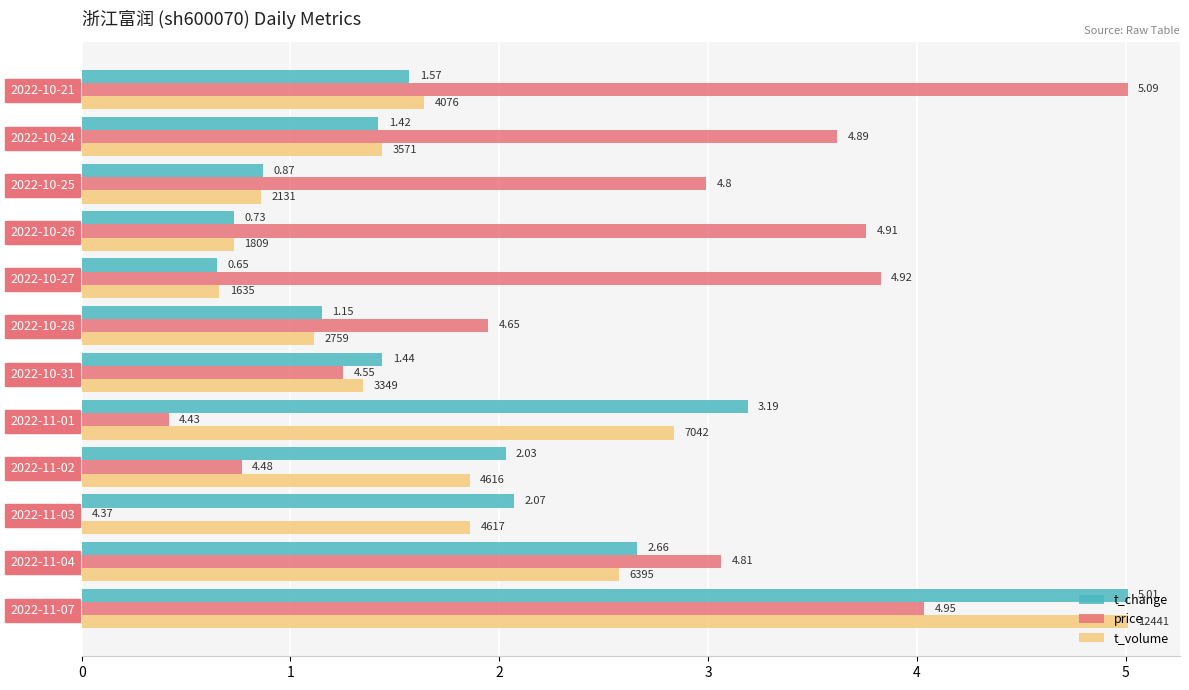

What are all the series names shown in the legend?

t_change, price, t_volume